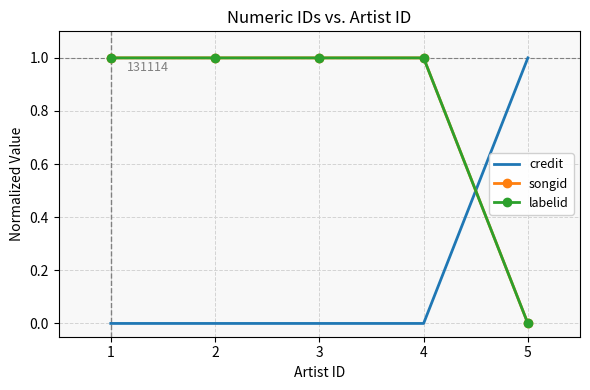

True or false: labelid and songid cross at least once.

False